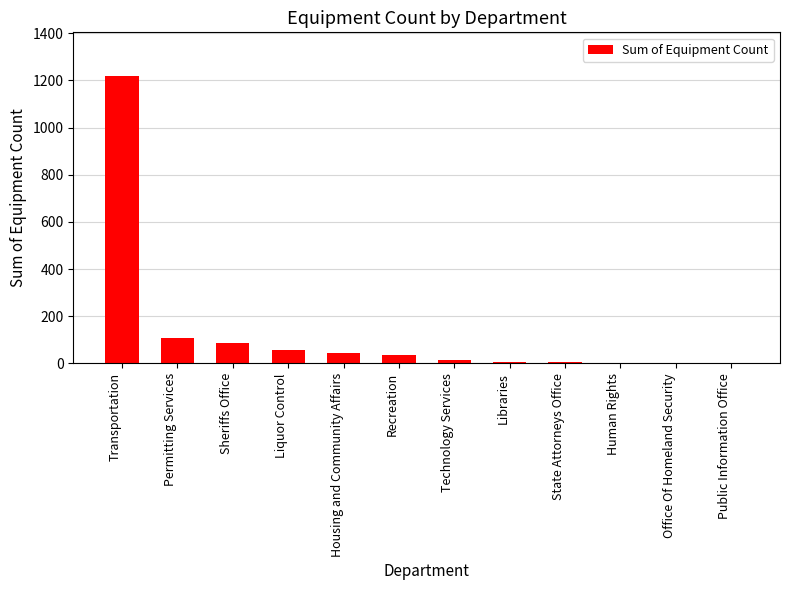

How many distinct data groups are displayed?

1